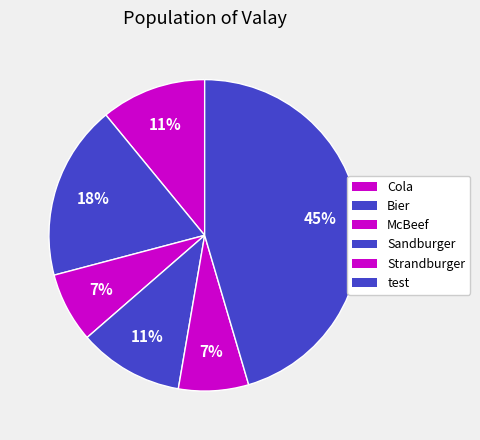

Does Strandburger account for over 50% of the chart?

No